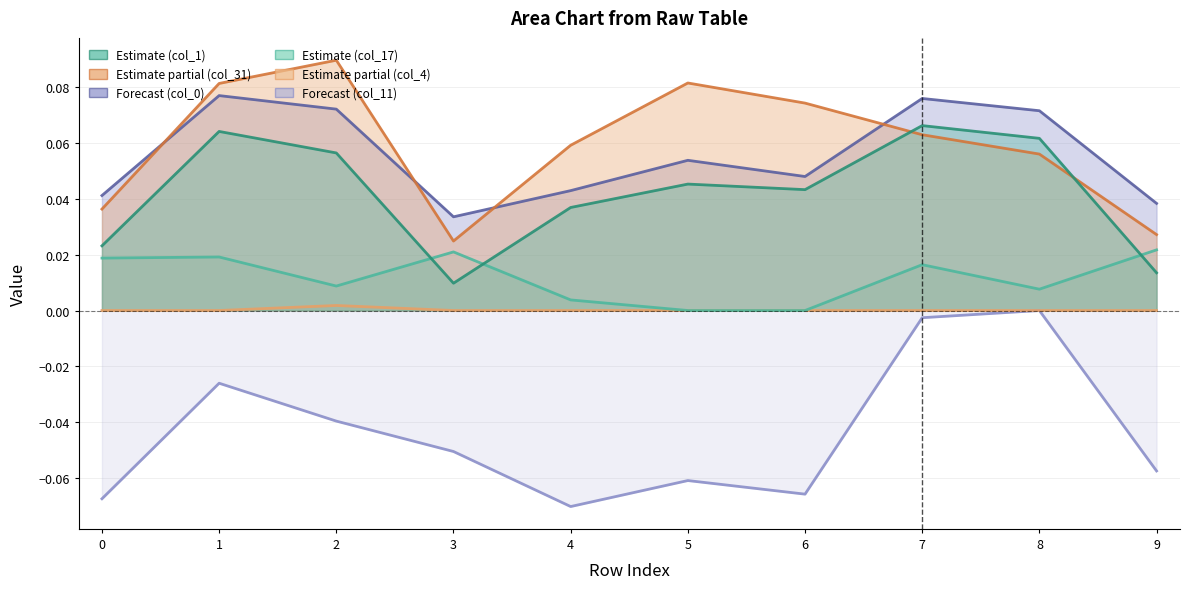

How many series are shown in this chart?

6